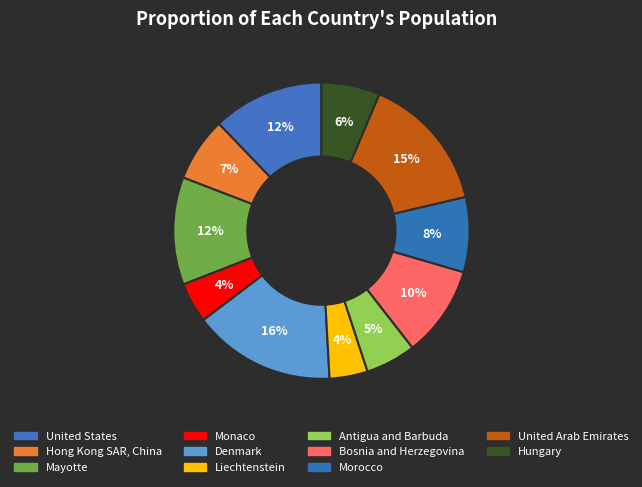

How many segments does this pie chart have?

11